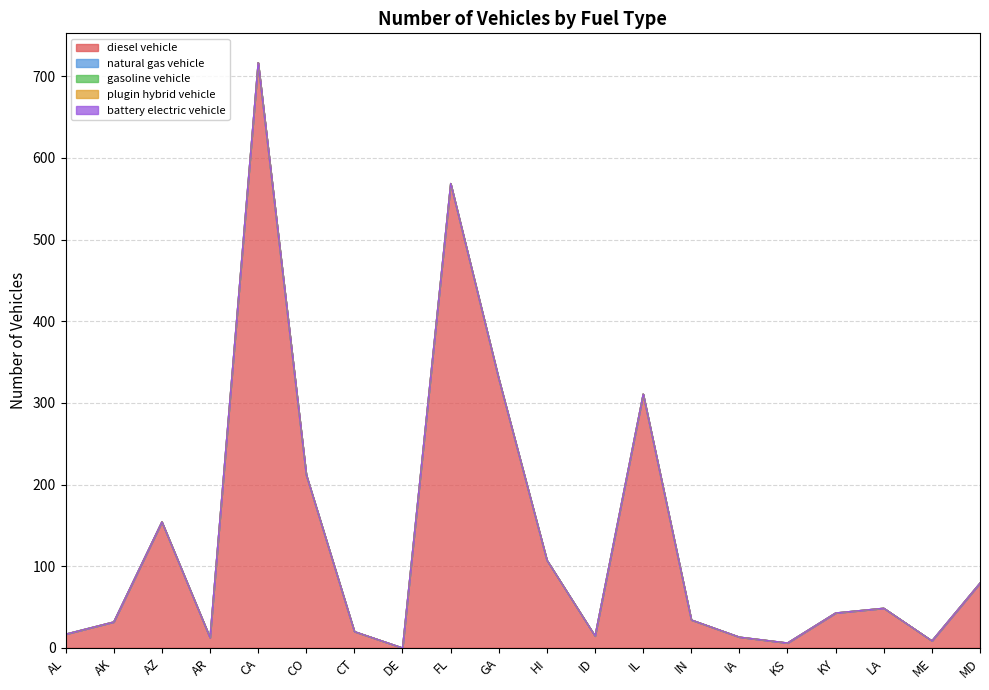

What is the maximum value shown in the chart?

716.8